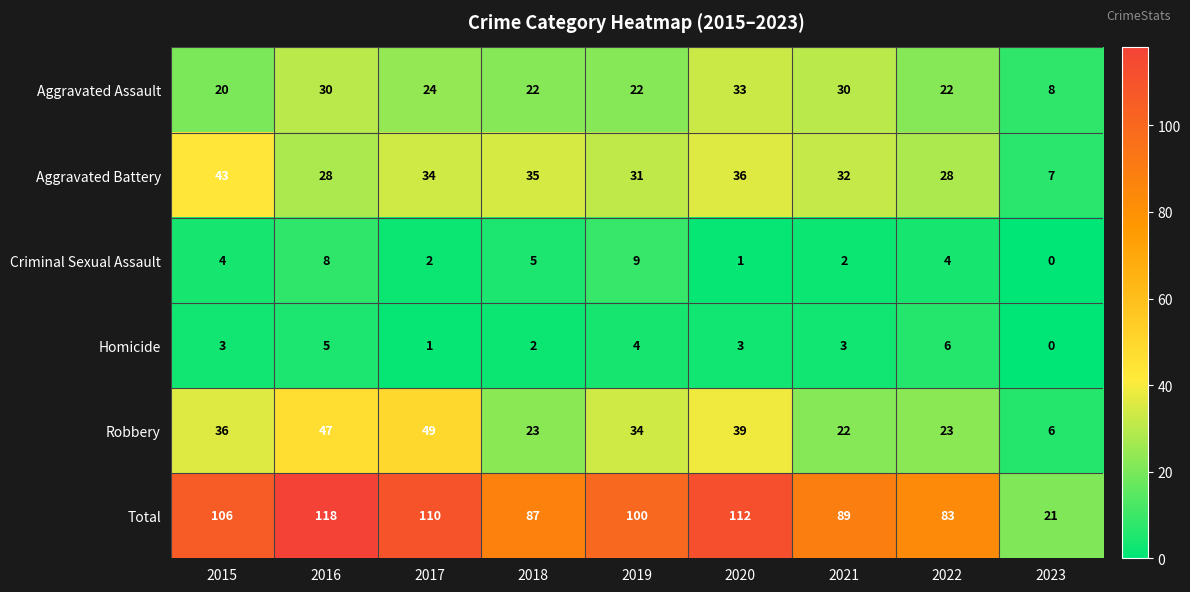

Which category has the highest value in the Aggravated Battery series?

2015